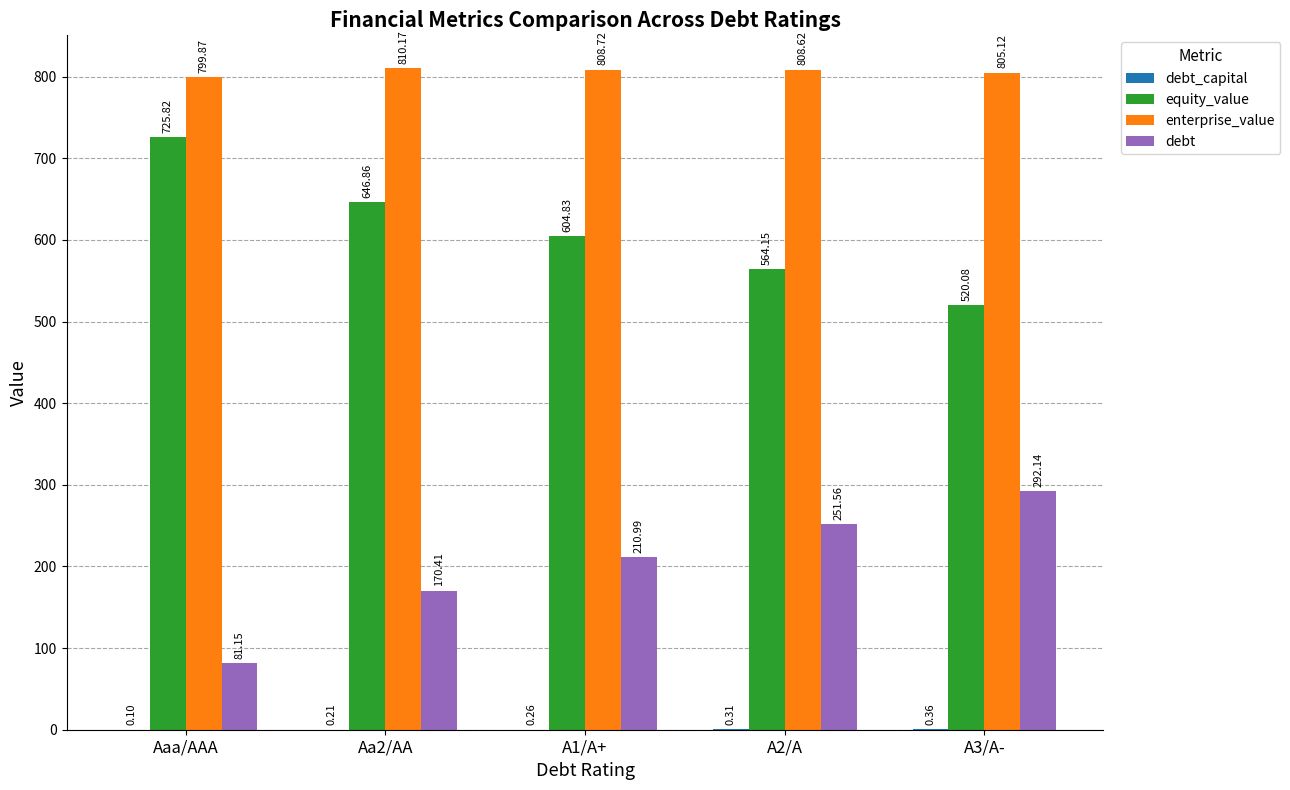

Which series changed the most between Aaa/AAA and A1/A+?

debt